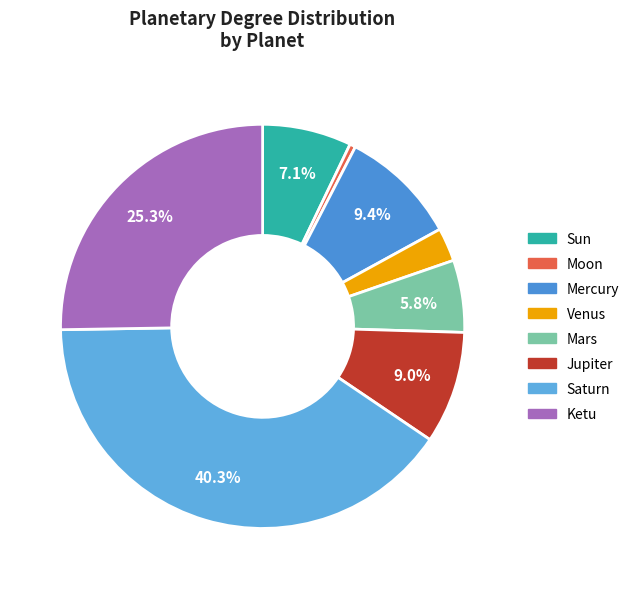

What percentage is the Mercury slice, to the nearest percent?

9%